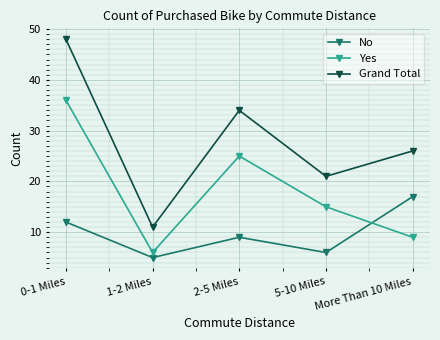

What is the highest value of the Grand Total series?

48